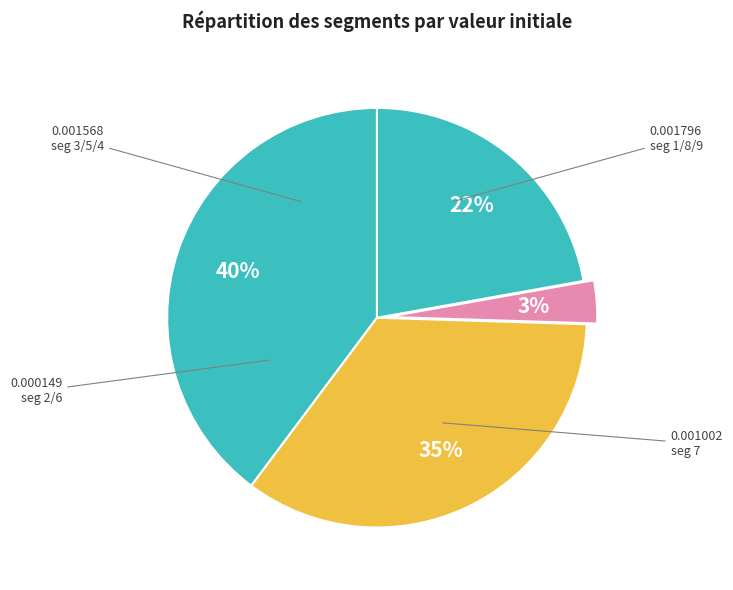

How many segments does this pie chart have?

4